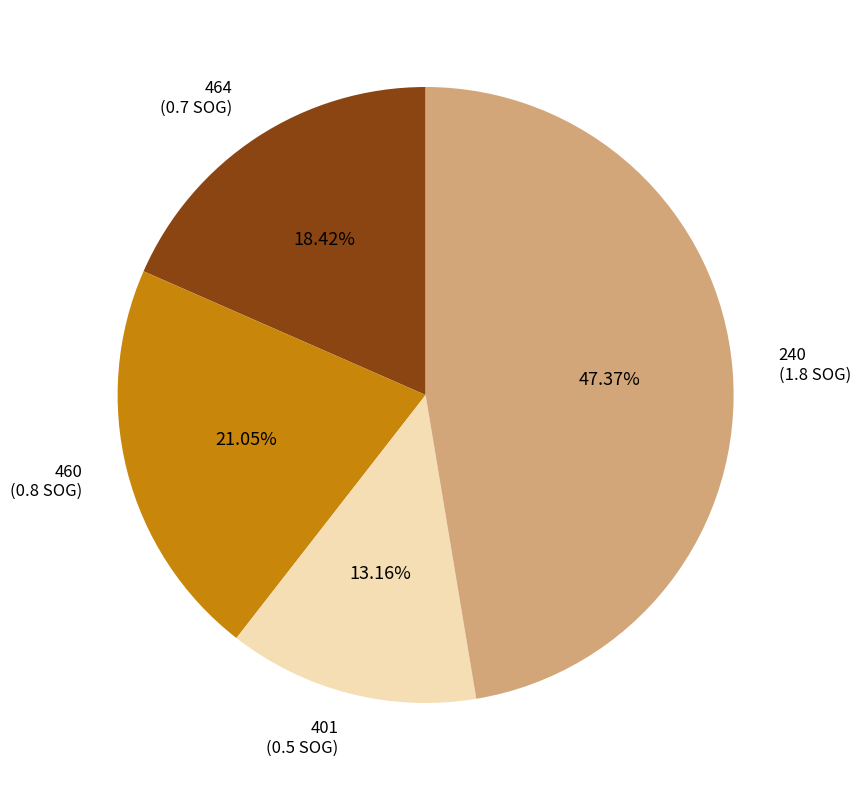

Which slice is the largest?

240